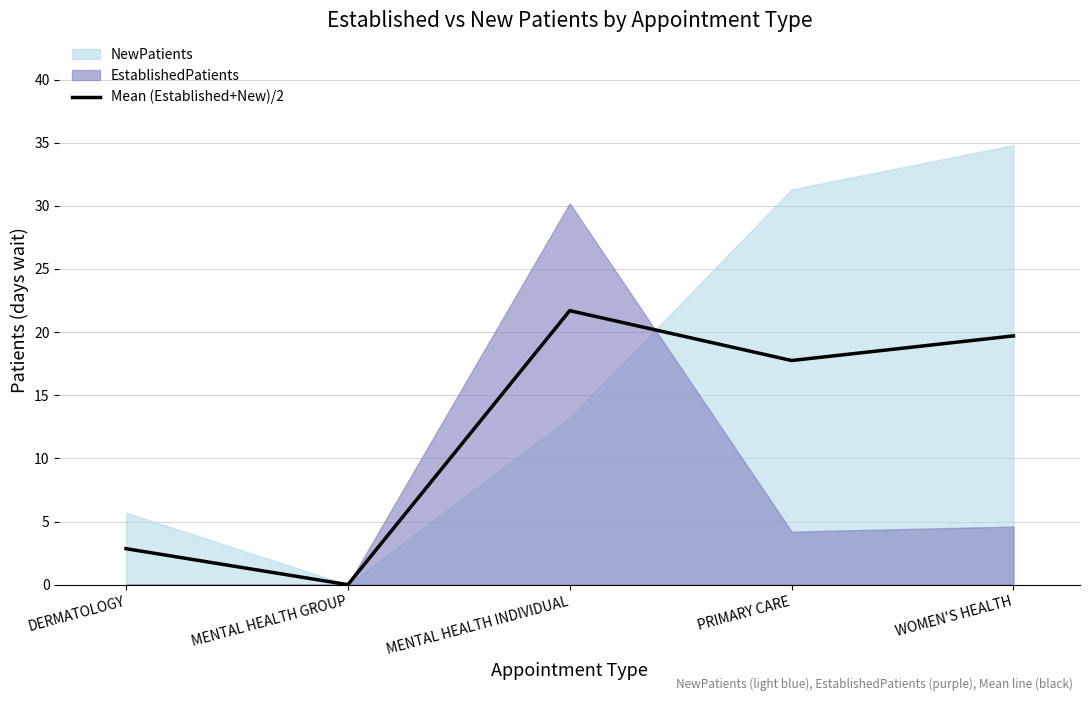

How many interior local peaks (higher than both neighbors) does the data have?

1